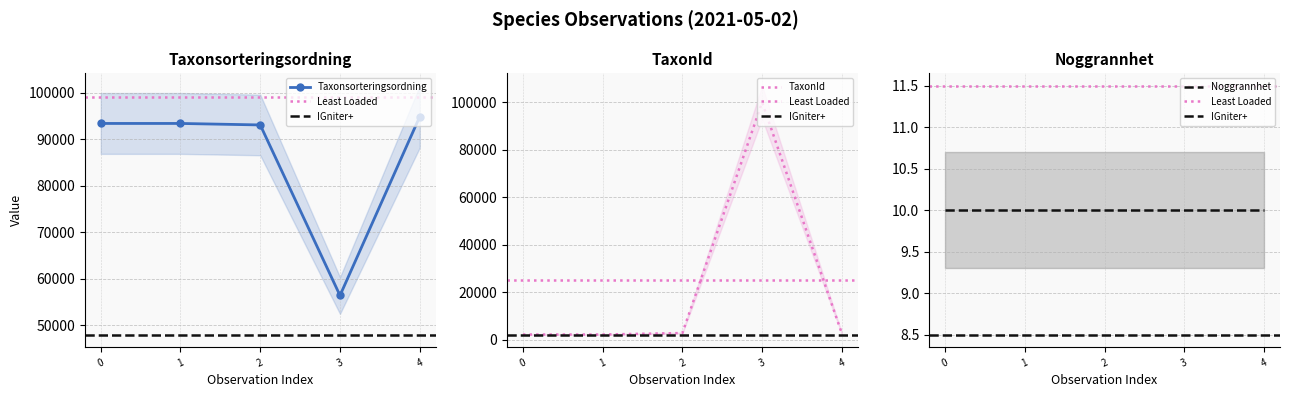

After their last crossing, which series has the higher values: TaxonId or Taxonsorteringsordning?

Taxonsorteringsordning